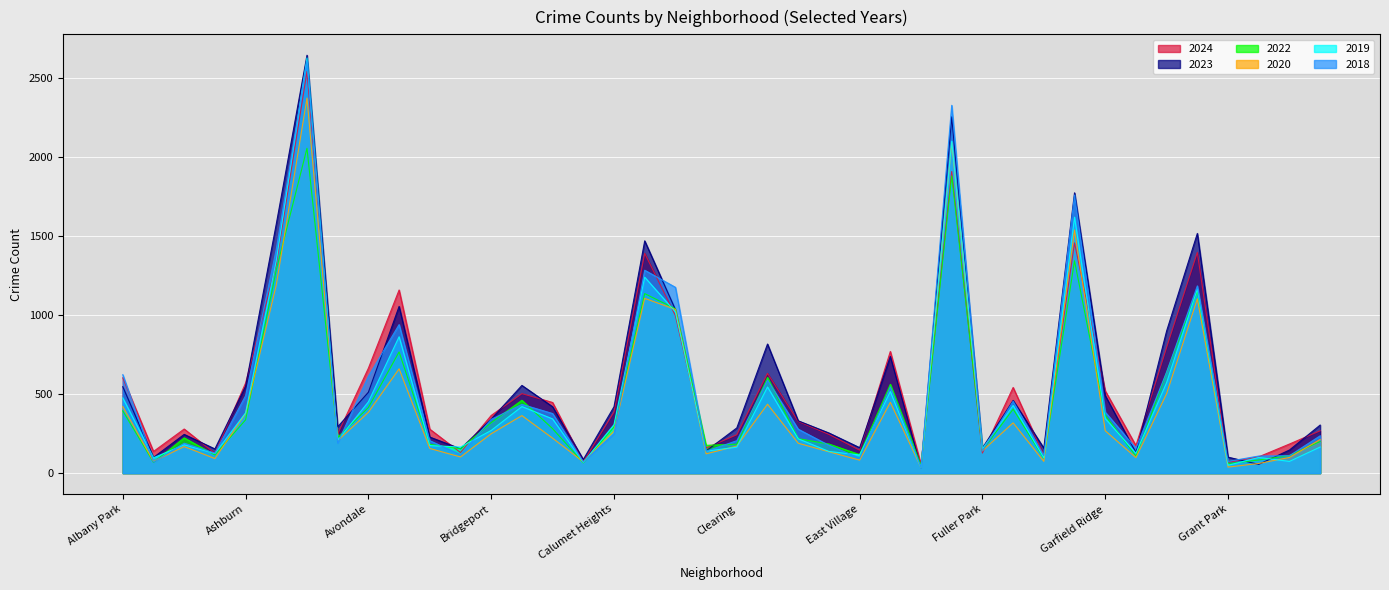

What position from the left is Ashburn?

5